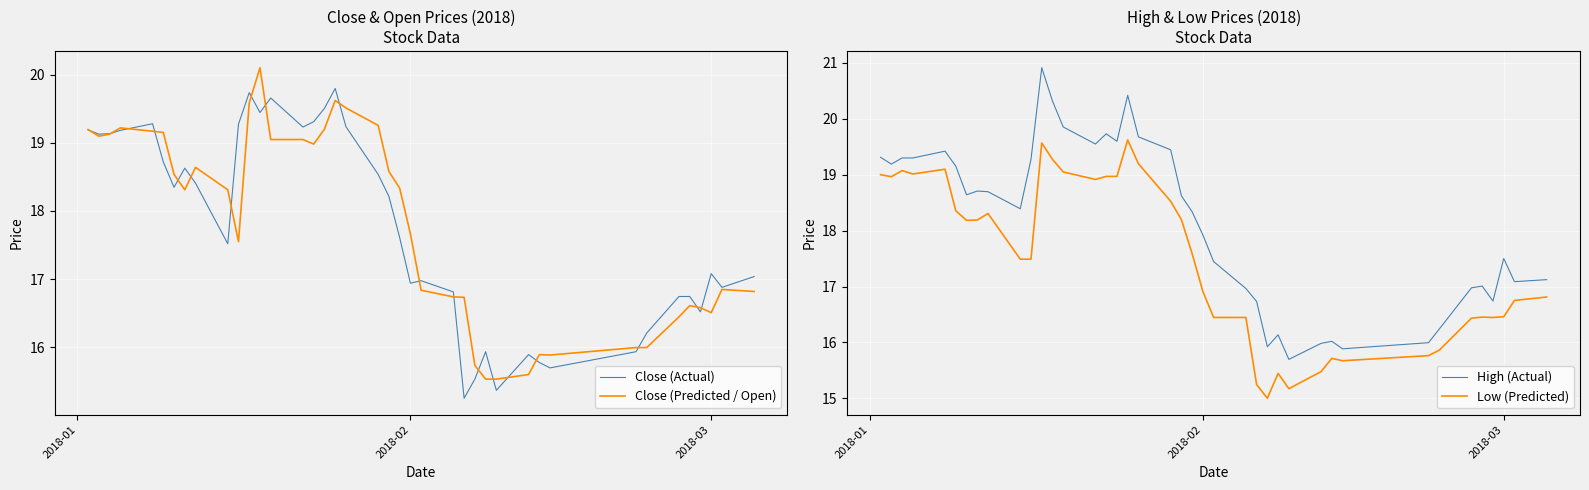

What is the highest value of the Low (Predicted) series?

19.6